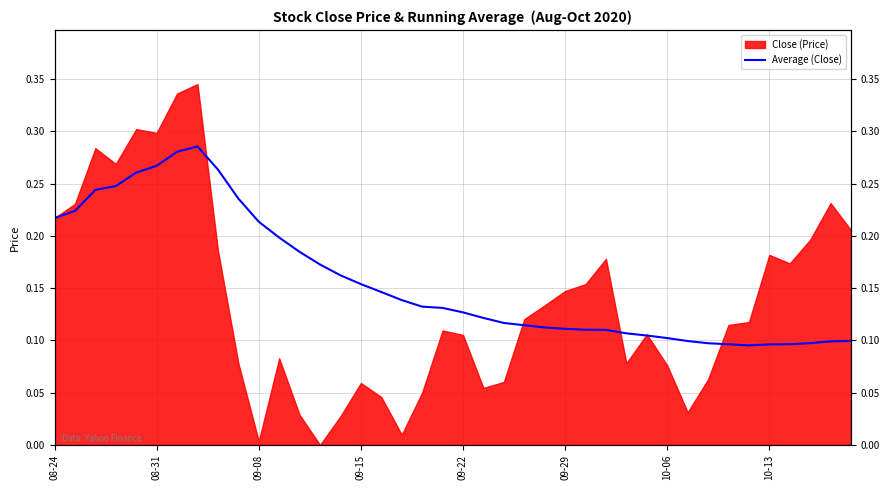

True or false: the data shows 0.1 at 38.

False